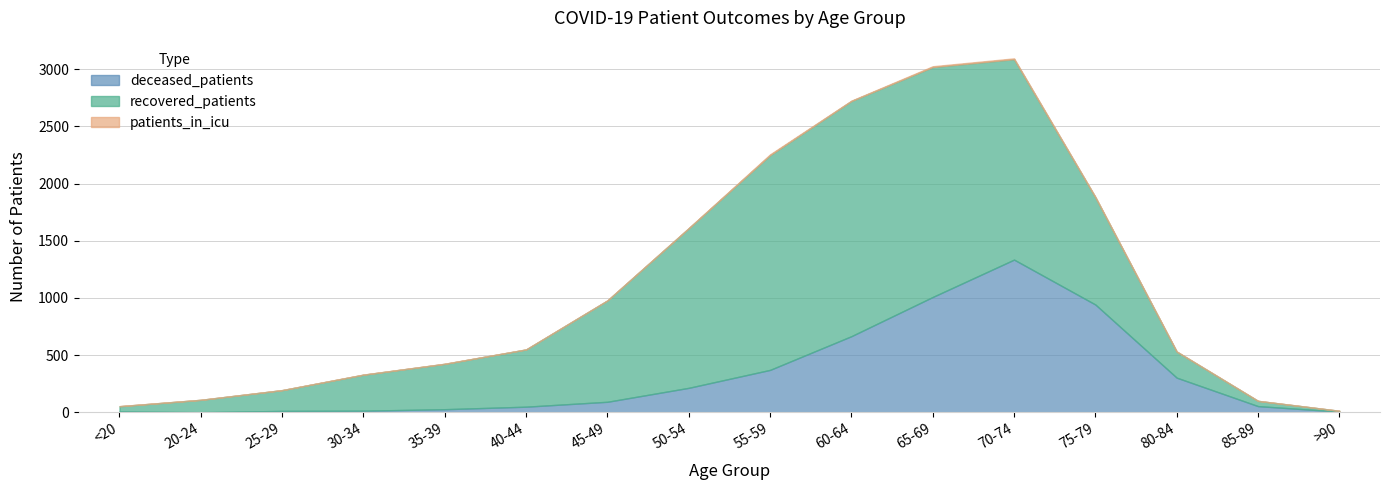

In patients_in_icu, how many points are lower than both neighbors (excluding endpoints)?

1